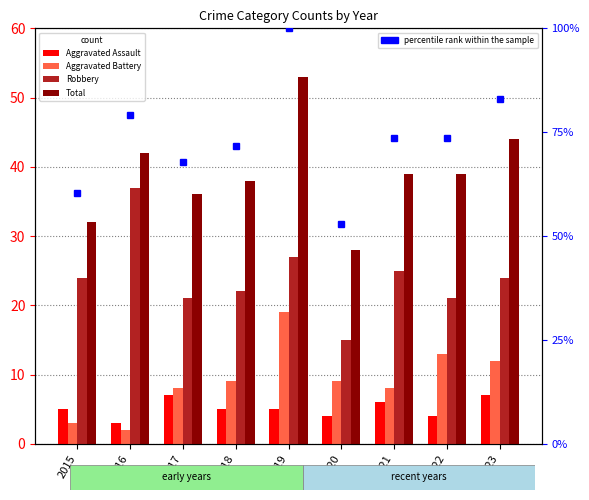

Is it true that percentile rank within the sample equals 40.2 at 2015?

False